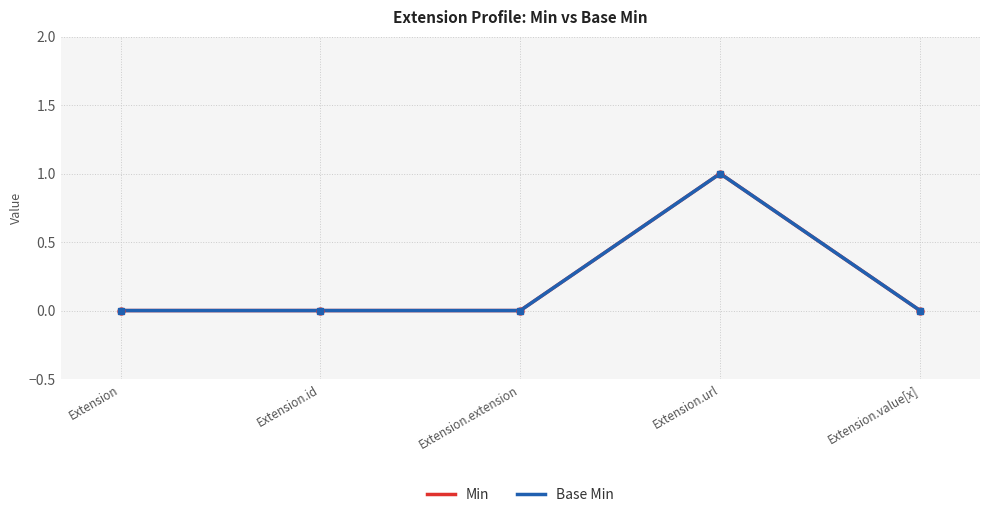

How many lines are shown in the chart?

2